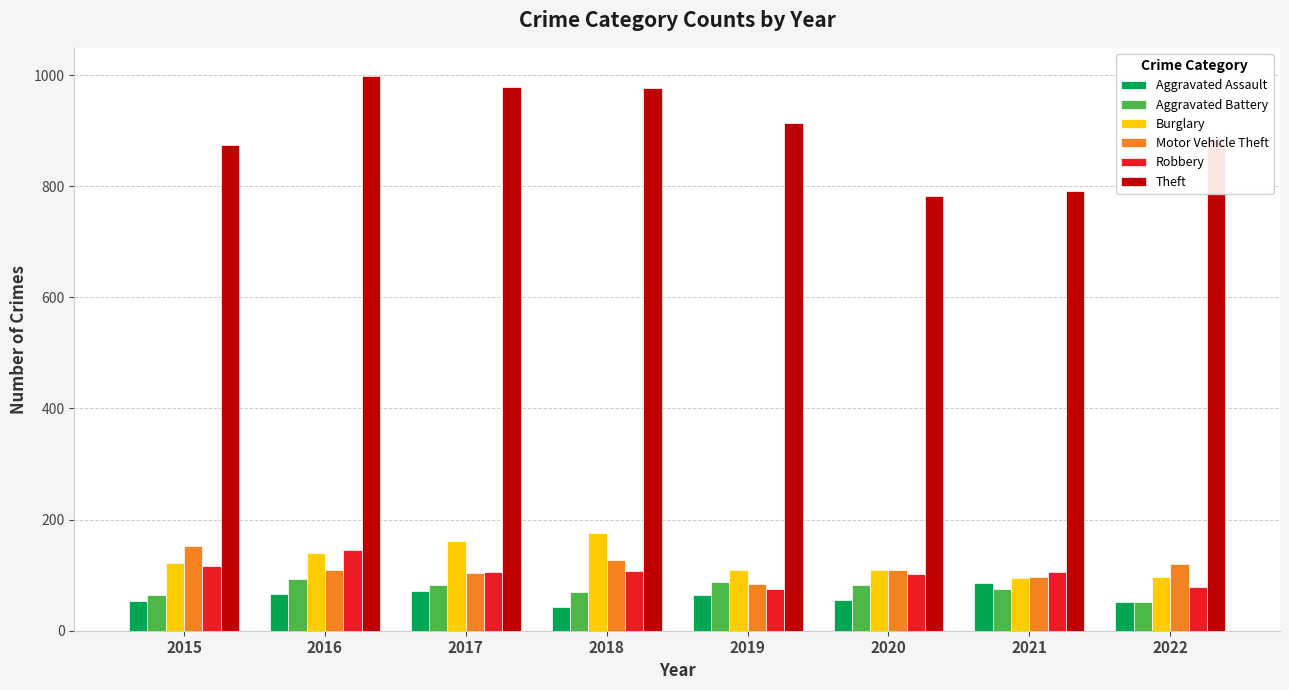

How many distinct data groups are displayed?

6